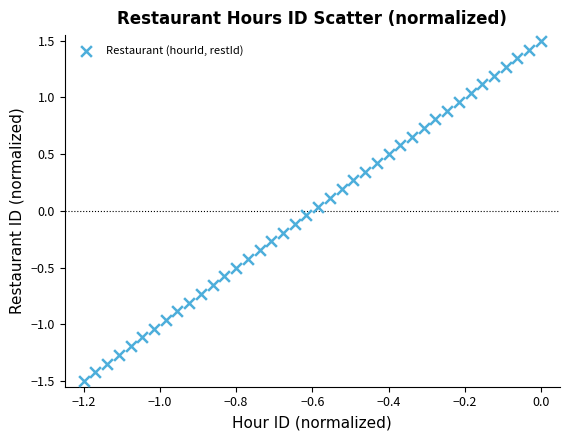

What is the range of X values (max minus min)?

1.2